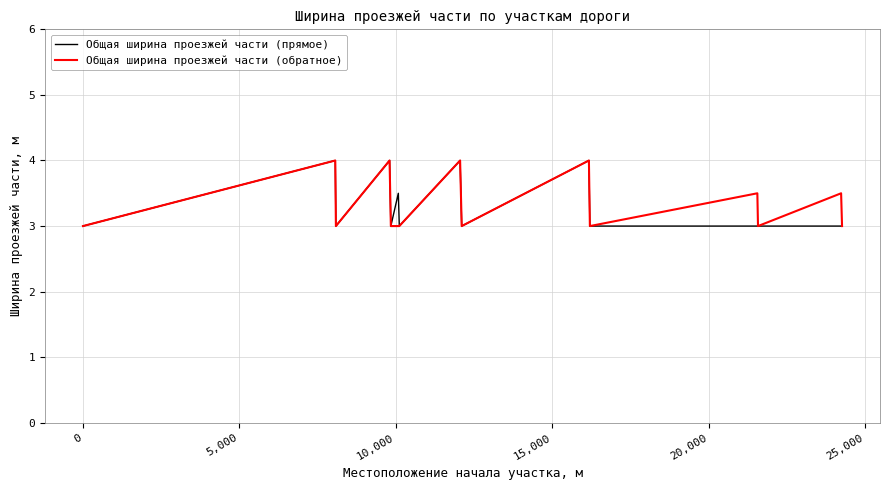

What is the minimum value for Общая ширина проезжей части (обратное)?

3.0